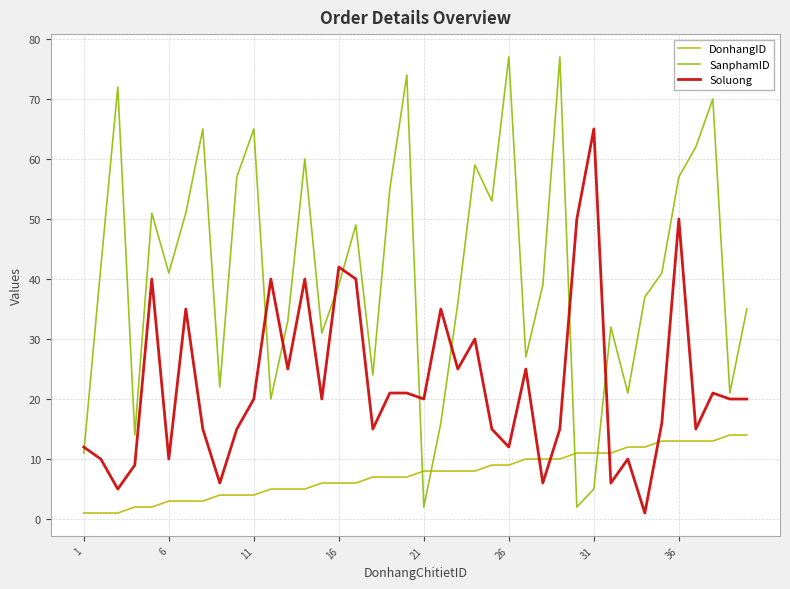

After their last crossing, which series has the higher values: Soluong or SanphamID?

SanphamID